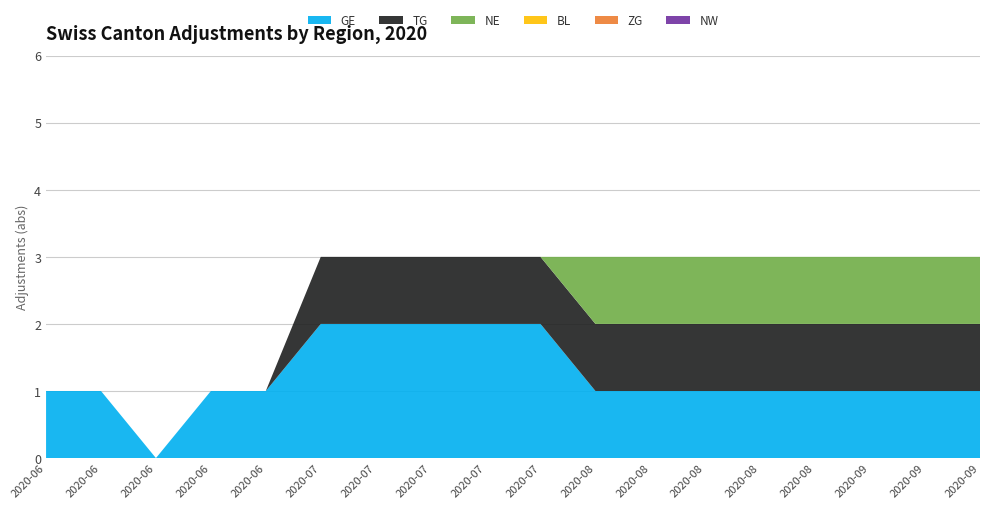

Reading left to right, extract all data points from this chart.

GE: 1	1	0	1	1	2	2	2	2	1	1	1	1	1	1	1	1	1
NE: 0	0	0	0	0	0	0	0	0	1	1	1	1	1	1	1	1	1
BL: 0	0	0	0	0	0	0	0	0	0	0	0	0	0	0	0	0	0
TG: 0	0	0	0	0	1	1	1	1	1	1	1	1	1	1	1	1	1
ZG: 0	0	0	0	0	0	0	0	0	0	0	0	0	0	0	0	0	0
NW: 0	0	0	0	0	0	0	0	0	0	0	0	0	0	0	0	0	0